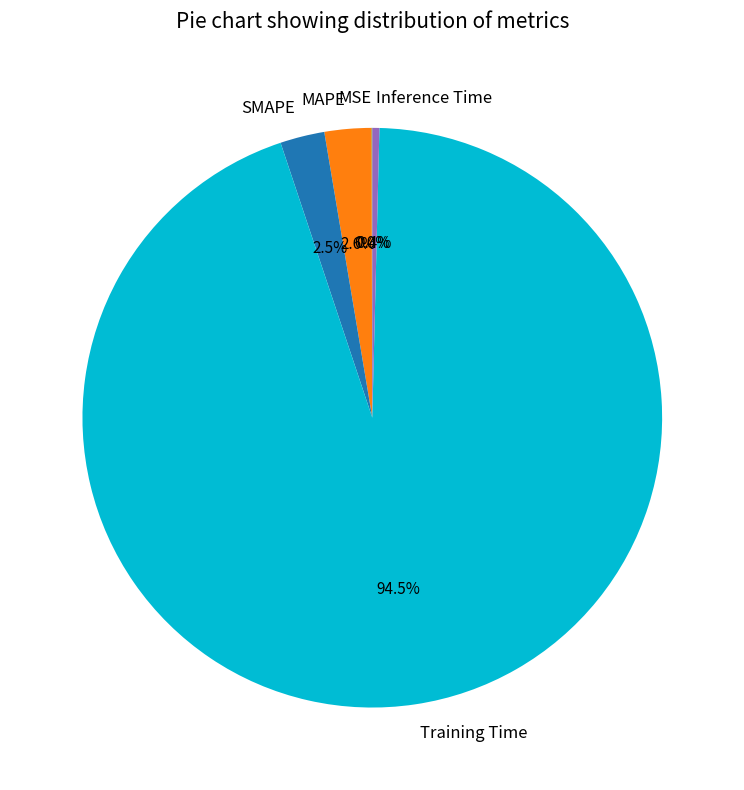

What portion of the pie excludes Training Time?

5.5%